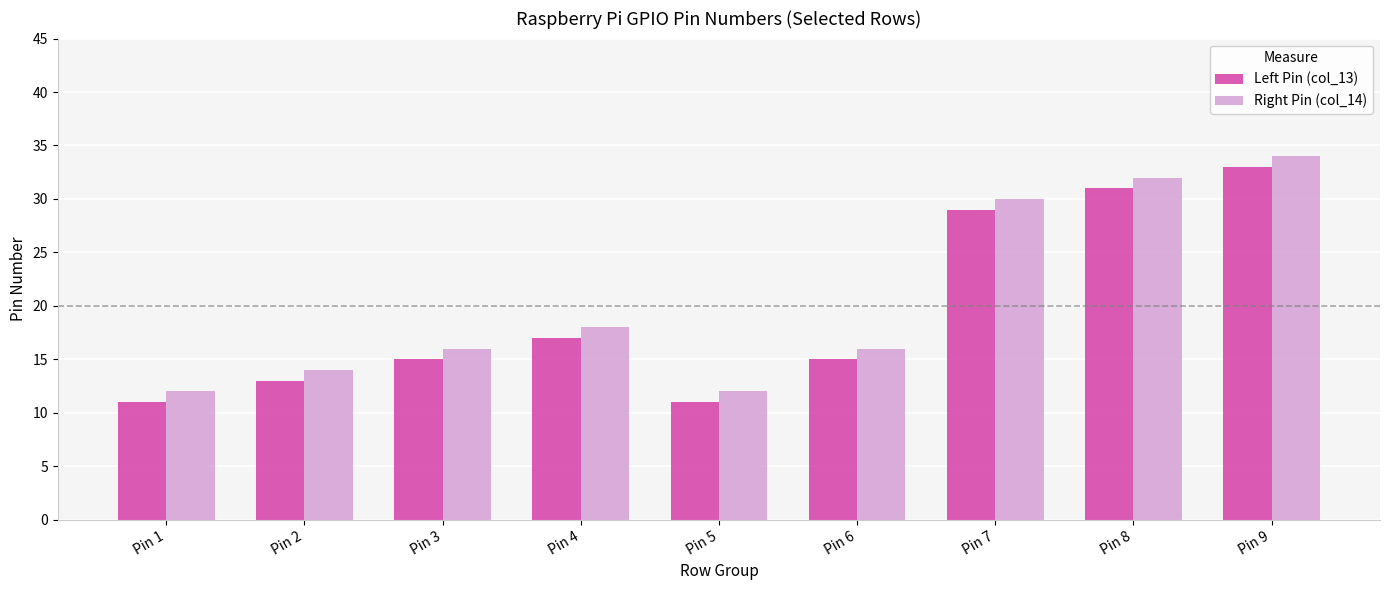

Reading left to right, extract all data points from this chart.

Left Pin (col_13): 11	13	15	17	11	15	29	31	33
Right Pin (col_14): 12	14	16	18	12	16	30	32	34